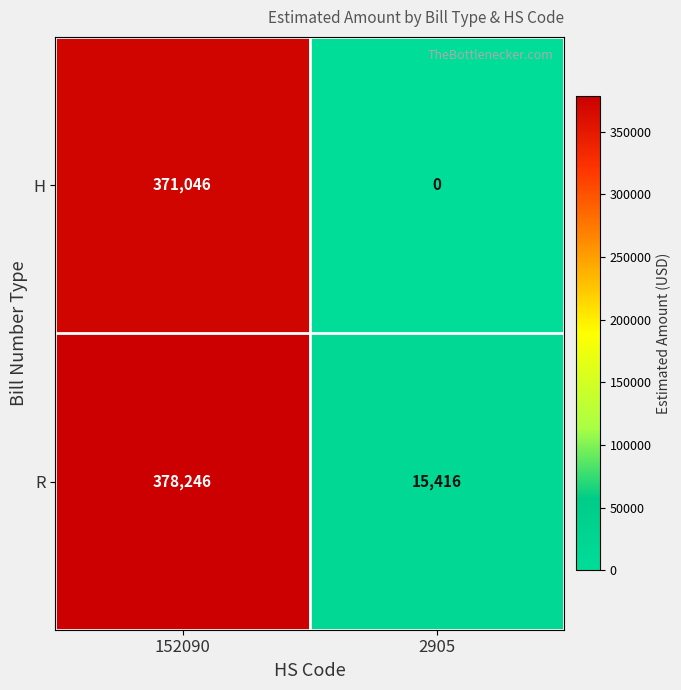

Between 152090 and 2905, which series saw the biggest shift?

H